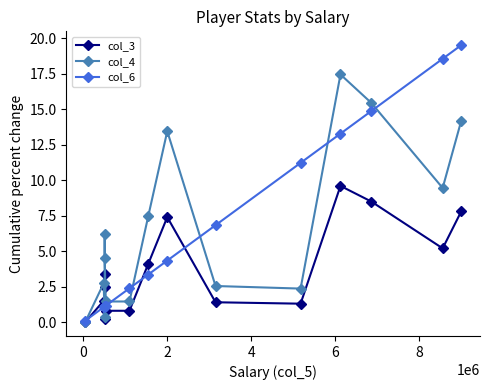

How many interior local valleys does the col_4 series have?

3